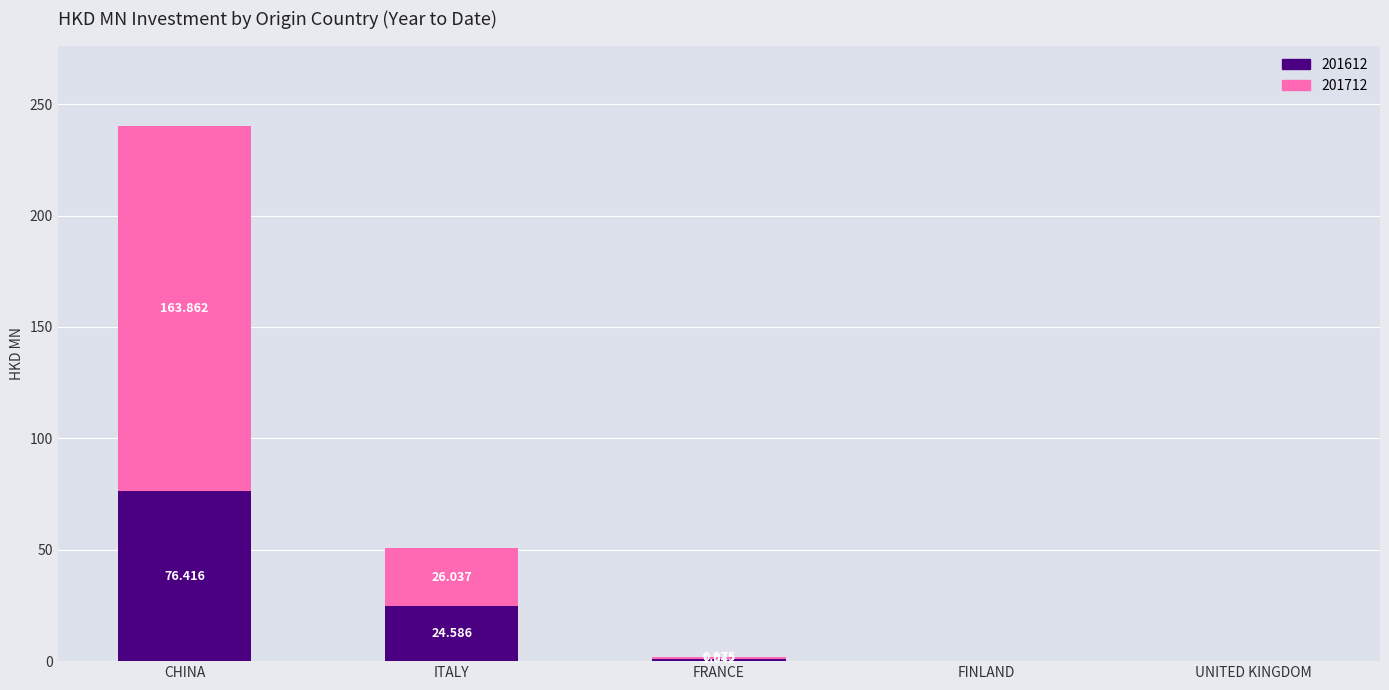

At which category is the sum across all series the highest?

CHINA